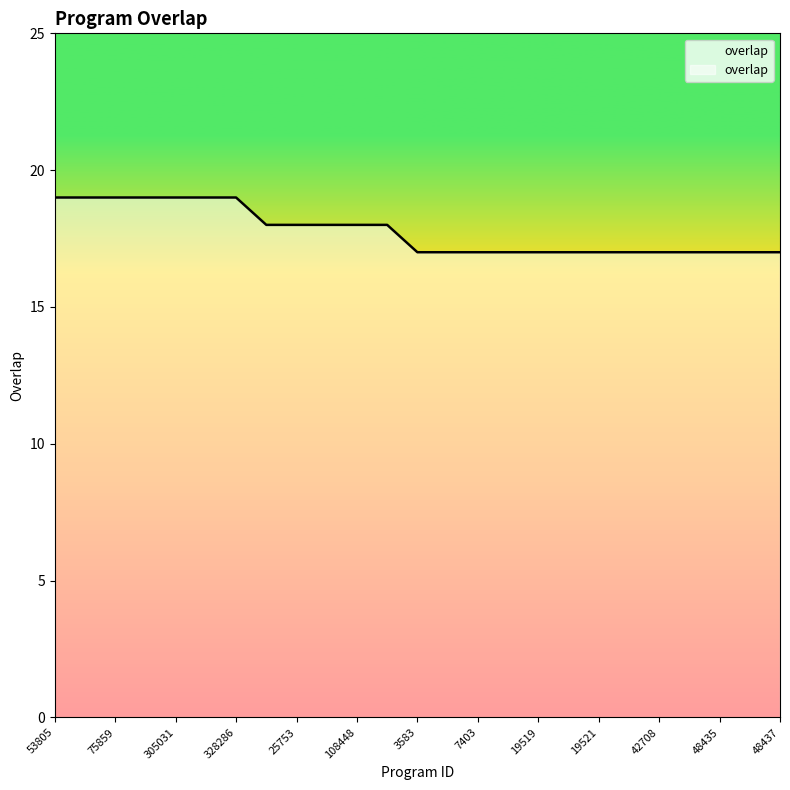

Does the chart have visible grid lines?

No